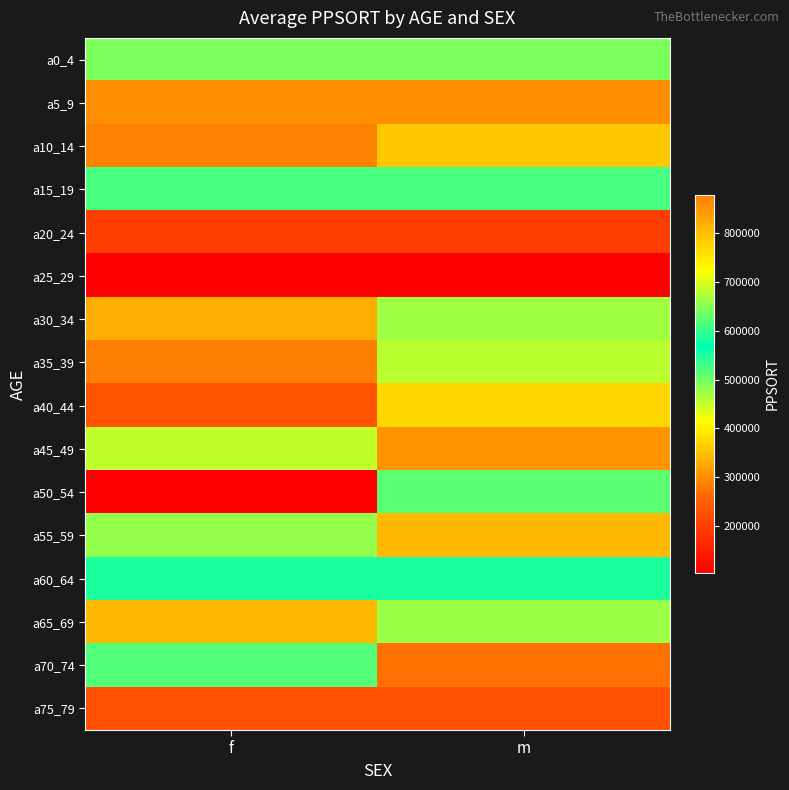

Which series has the widest spread of values?

a50_54